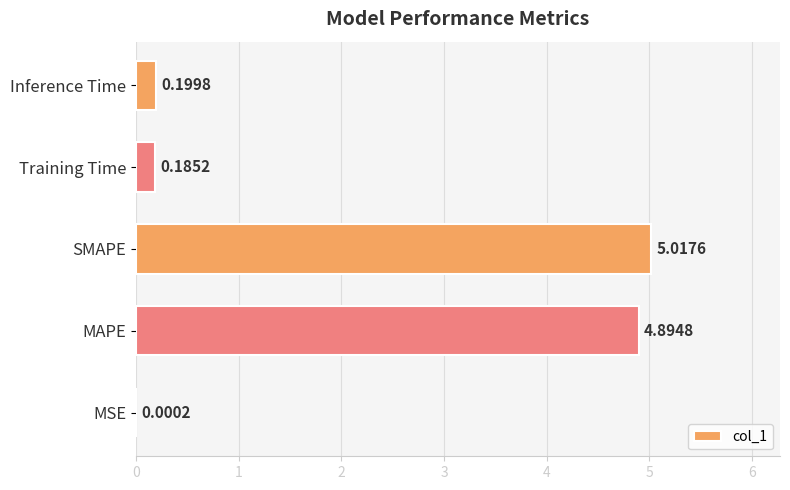

What is the sum of the values at SMAPE and Training Time?

5.2